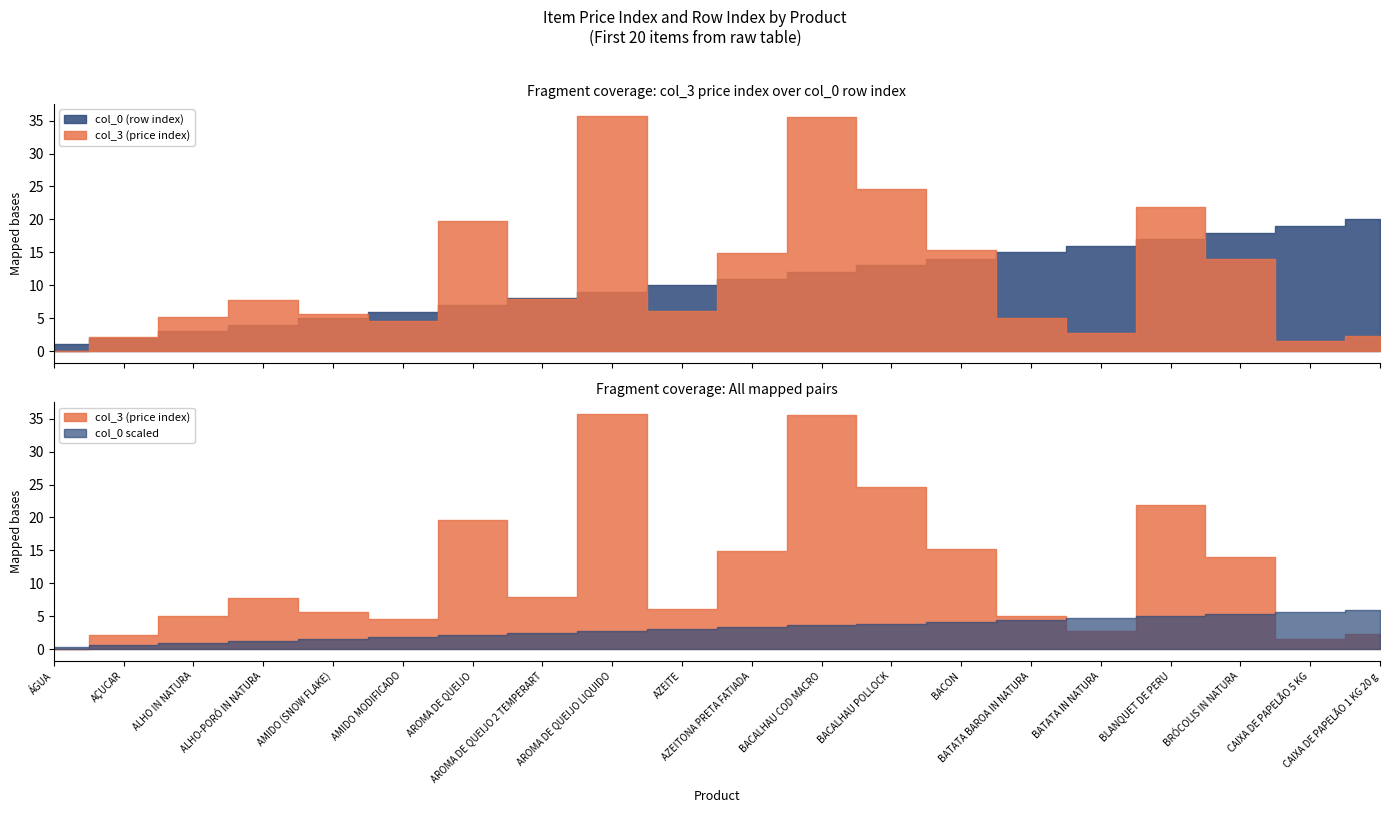

What is the greatest value displayed?

35.7